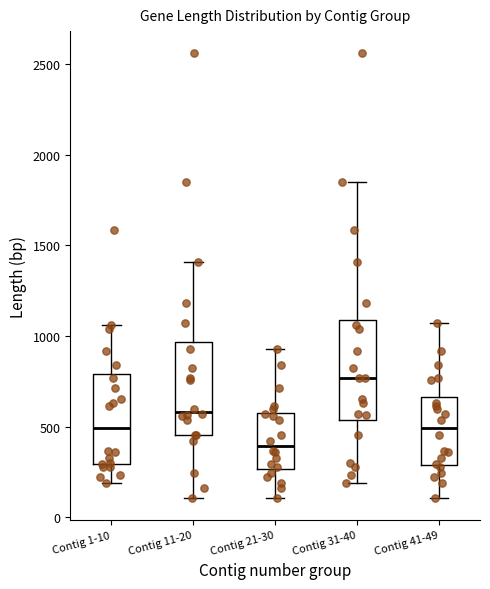

Which box's median line is the highest?

Contig 31-40